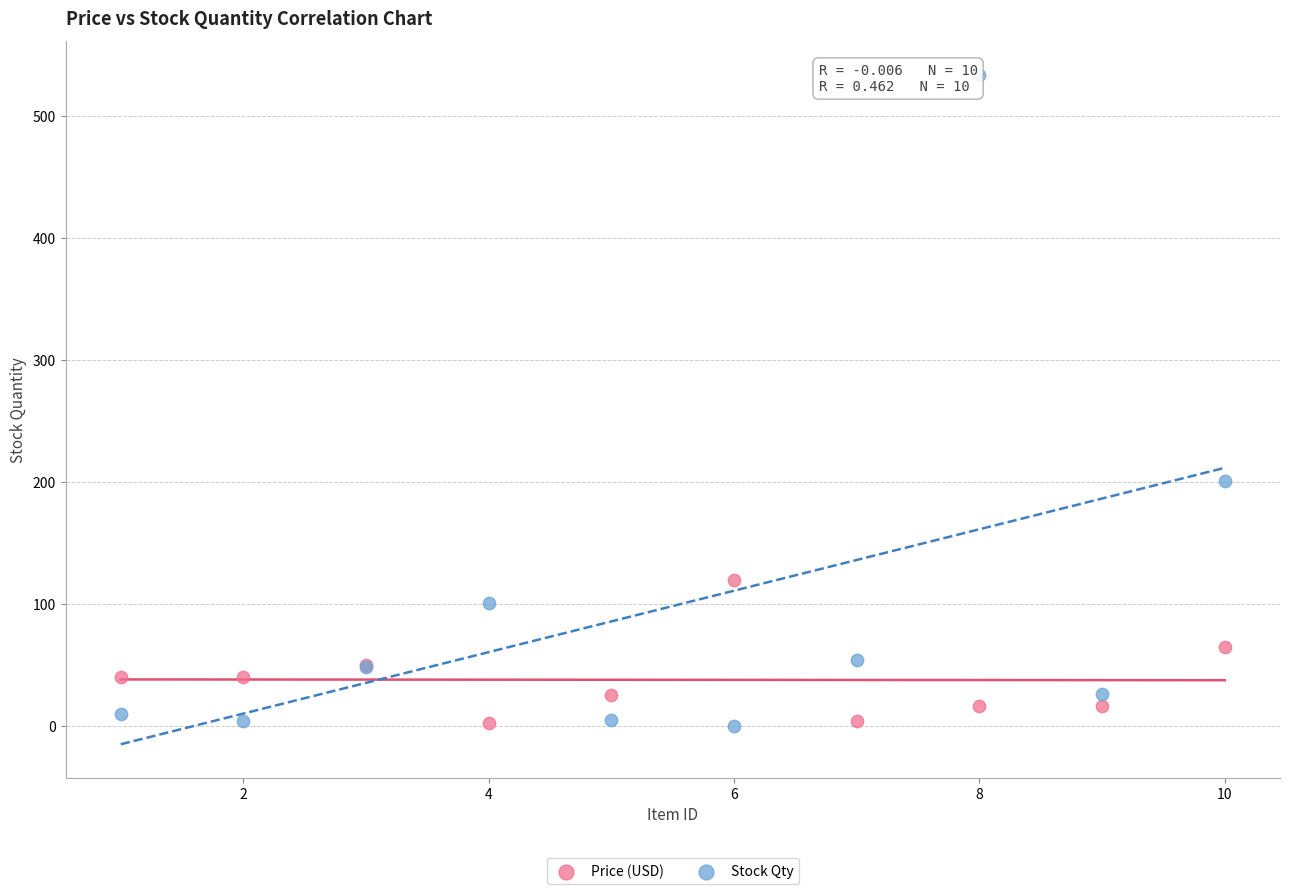

What is the X range (max minus min) for the scatter plot?

9.0